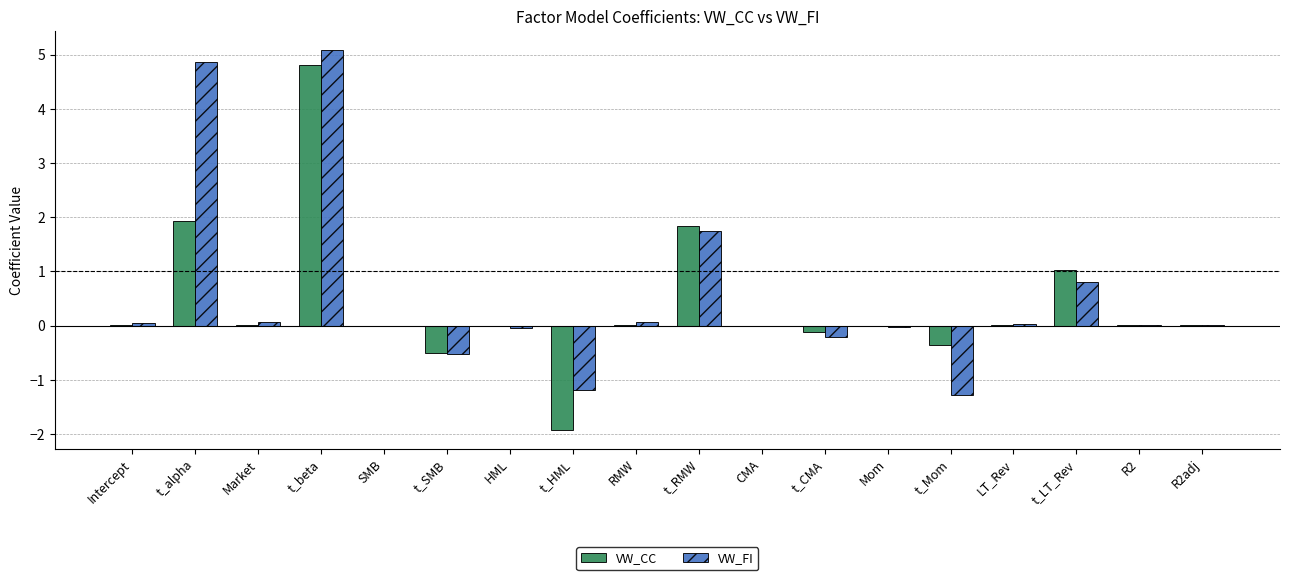

What is the highest value of the VW_CC series?

4.8